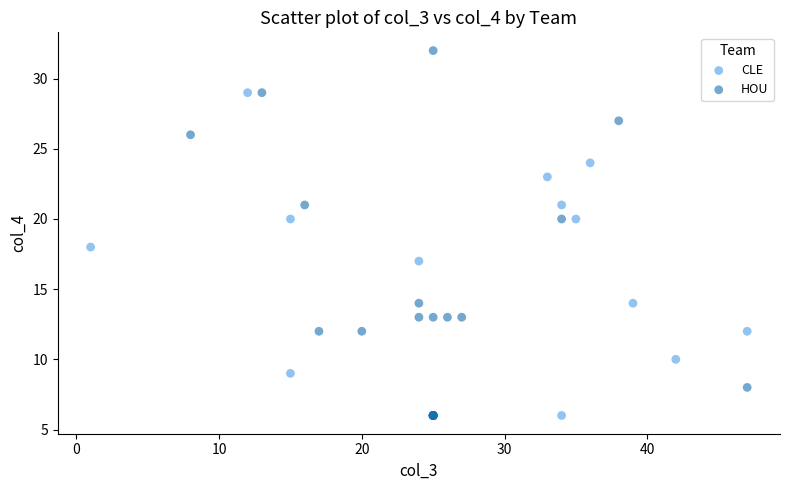

Which series reaches the maximum Y coordinate?

HOU